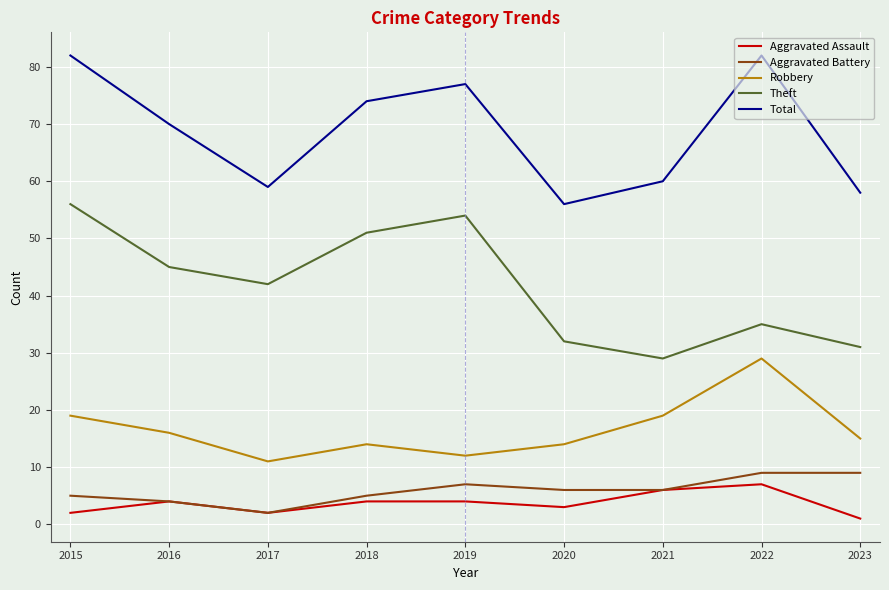

True or false: Robbery has a value of 12 at 2019.

True